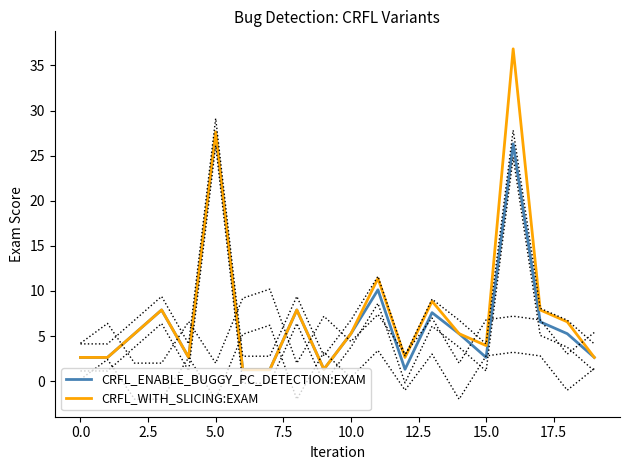

True or false: CRFL_WITH_SLICING:EXAM and CRFL_ENABLE_BUGGY_PC_DETECTION:EXAM cross at least once.

False